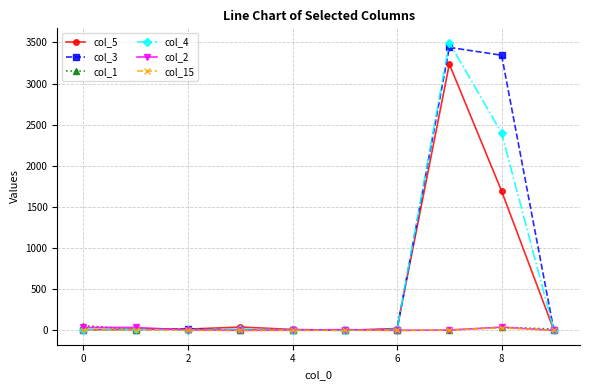

What is the sum of all col_5 values?

5041